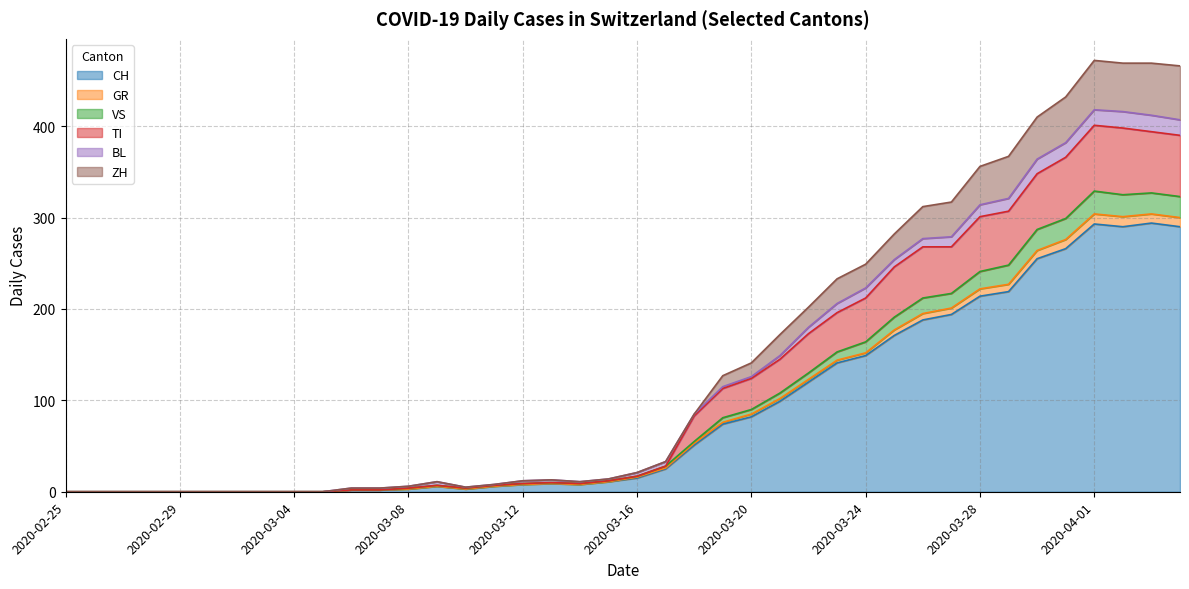

How many lines are shown in the chart?

6